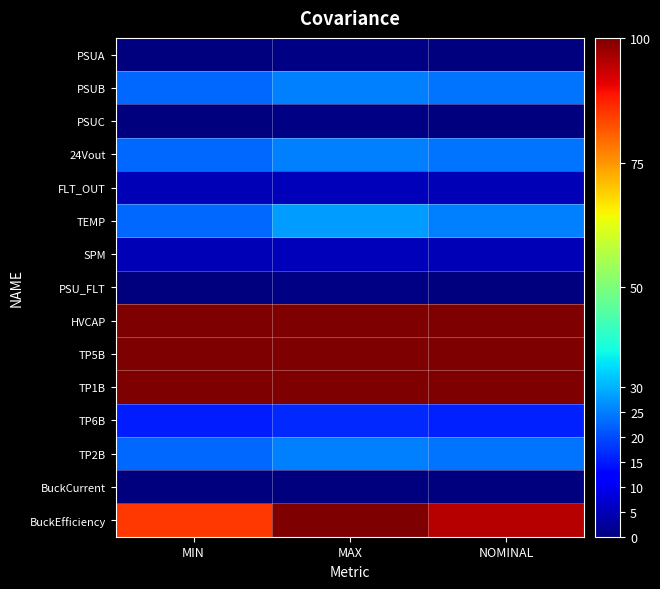

List the series in order of their peak value, lowest first.

BuckCurrent, PSUA, PSUC, PSU_FLT, FLT_OUT, SPM, TP6B, PSUB, 24Vout, TP2B, TEMP, BuckEfficiency, HVCAP, TP5B, TP1B